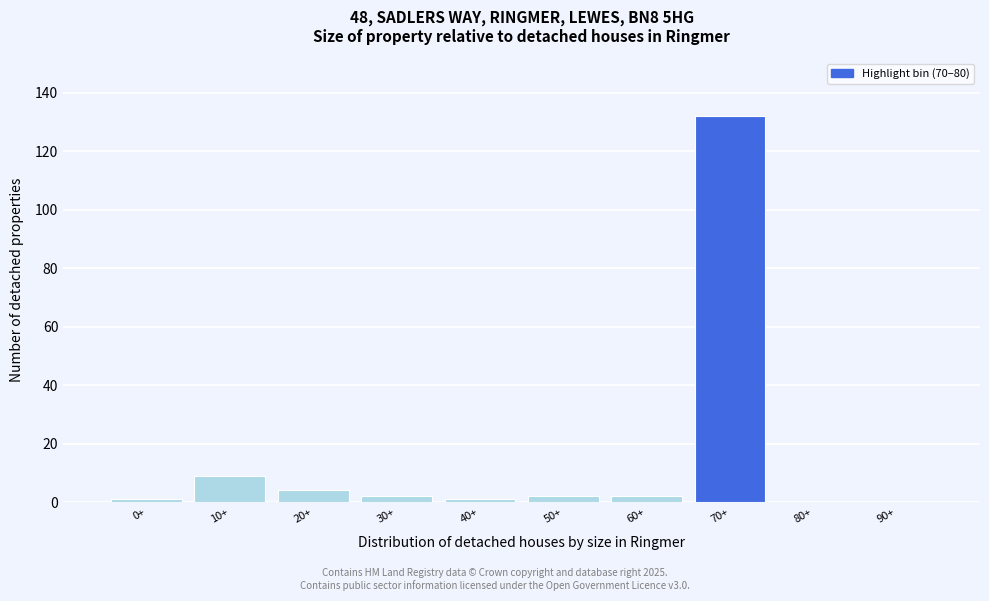

Reading right to left, transcribe all the data shown in this chart.

90+=0	80+=0	70+=132	60+=2	50+=2	40+=1	30+=2	20+=4	10+=9	0+=1